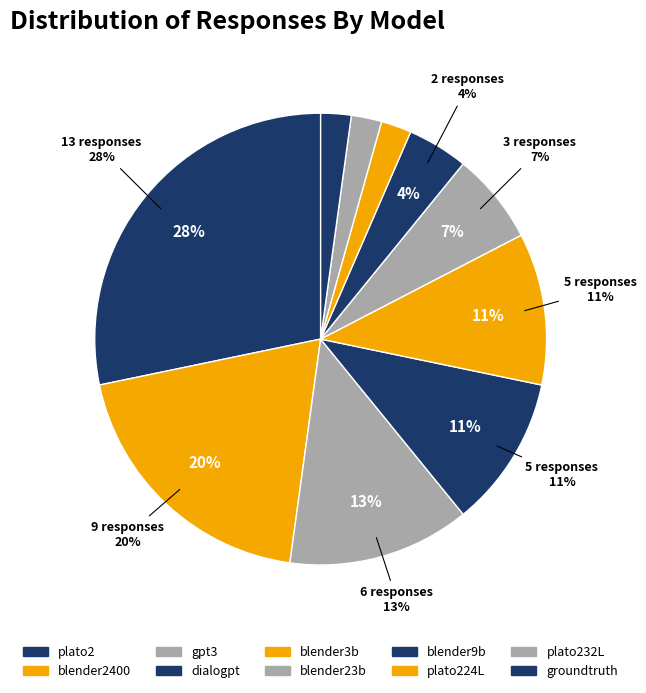

How much of the chart is everything except plato224L?

97.8%